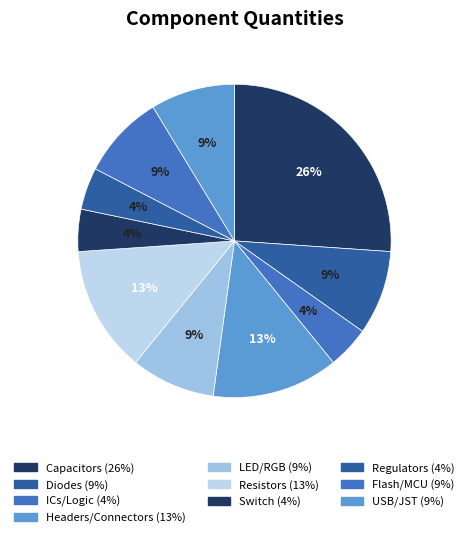

How many segments does this pie chart have?

10